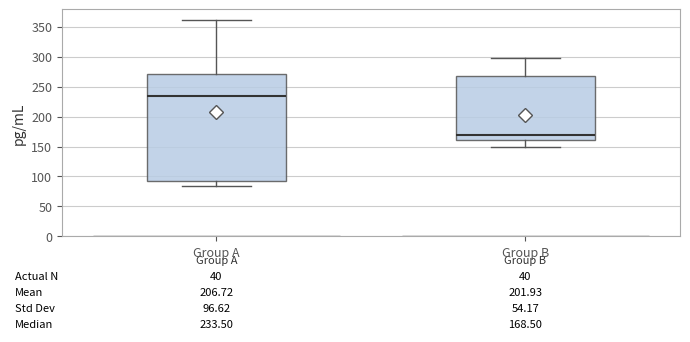

Which box's median line is the highest?

Group A